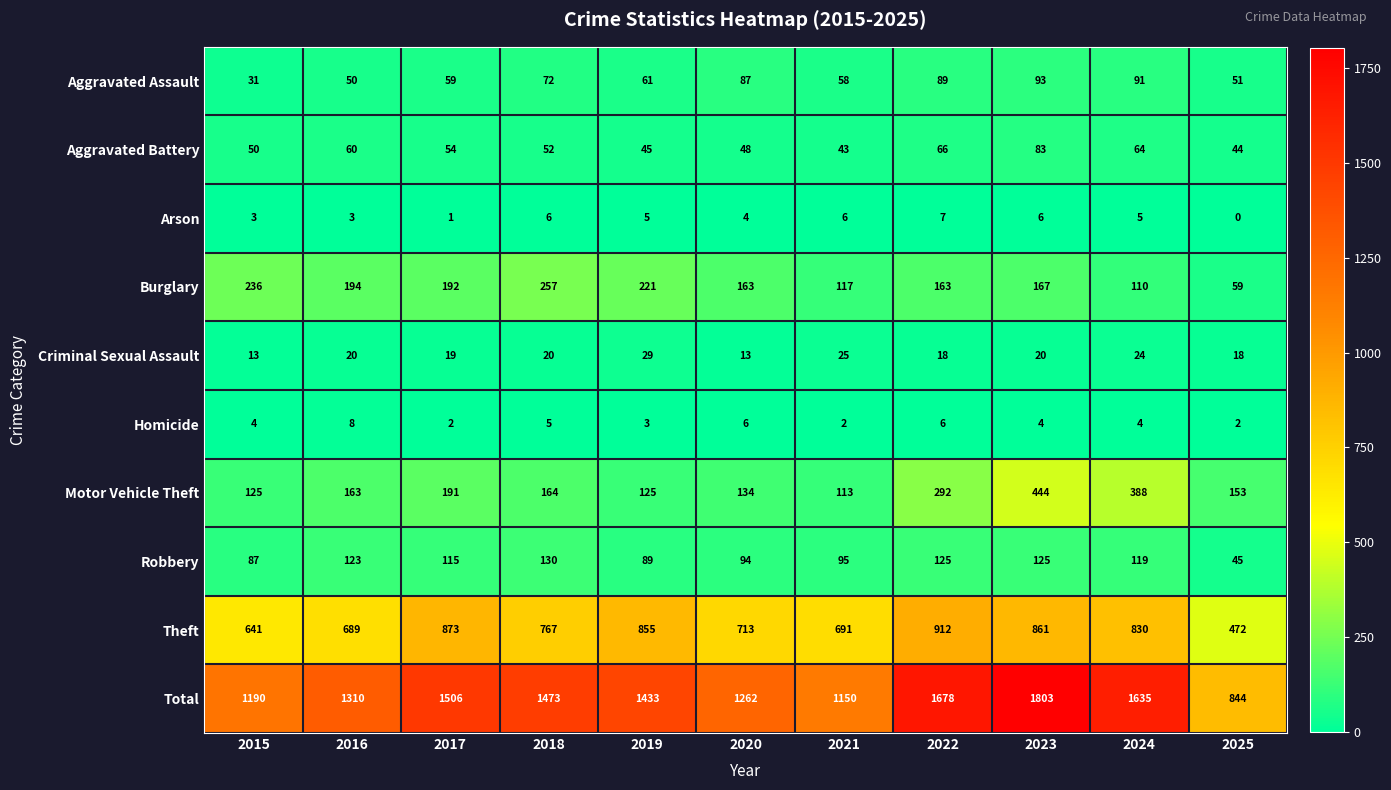

Where is Total nearest to the value 1323?

2016